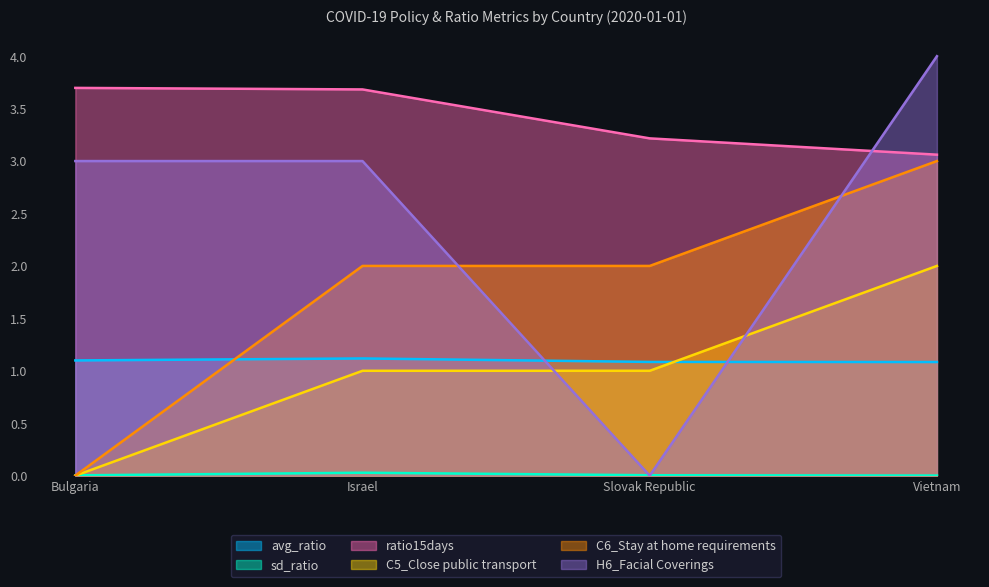

What are all the series names shown in the legend?

avg_ratio, sd_ratio, ratio15days, C5_Close public transport, C6_Stay at home requirements, H6_Facial Coverings